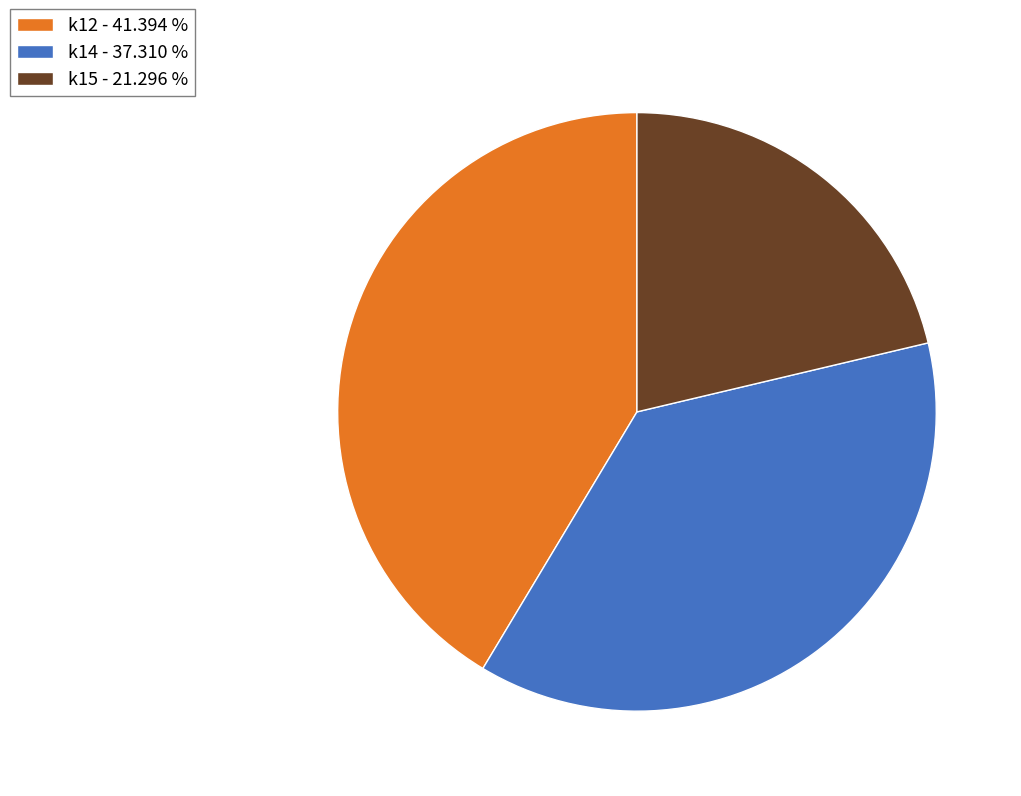

Does k14 - 37.310 % account for over 50% of the chart?

No